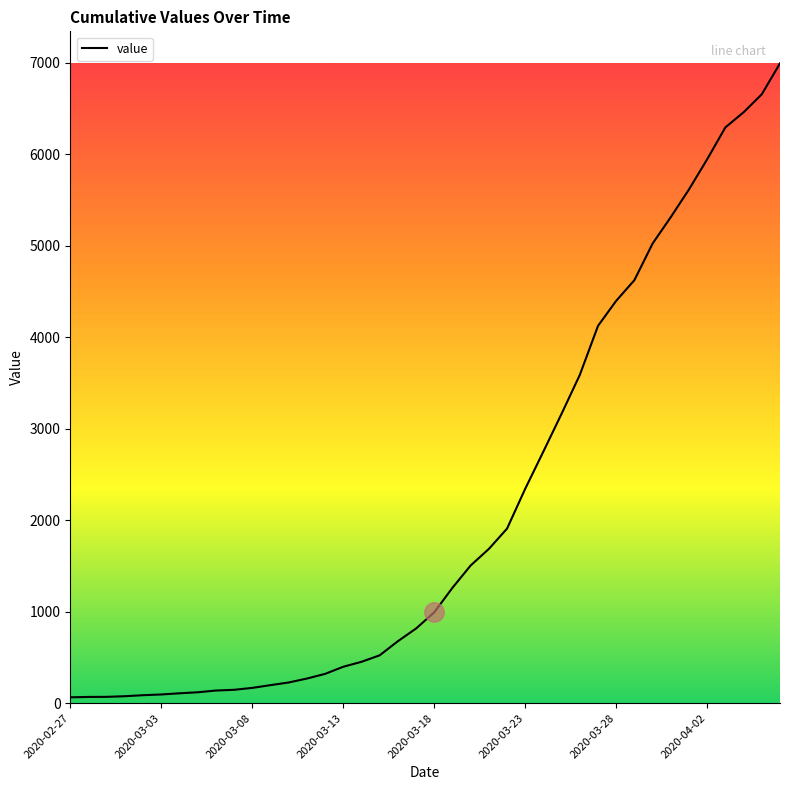

What is the maximum value shown in the chart?

6995